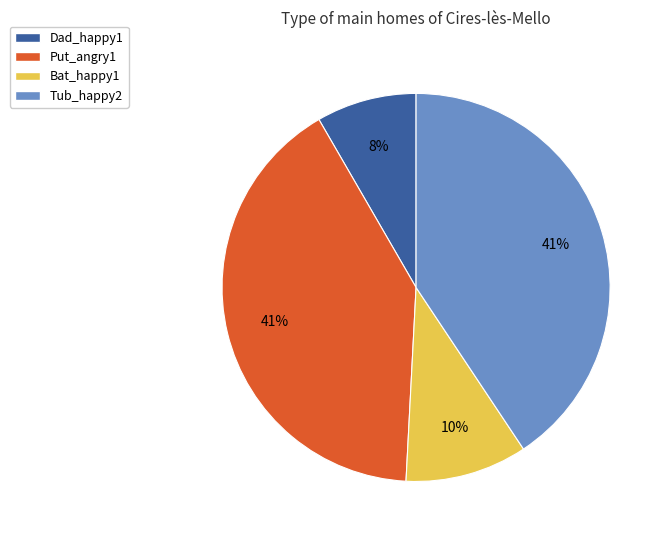

To the nearest percent, what portion does Tub_happy2 represent?

41%